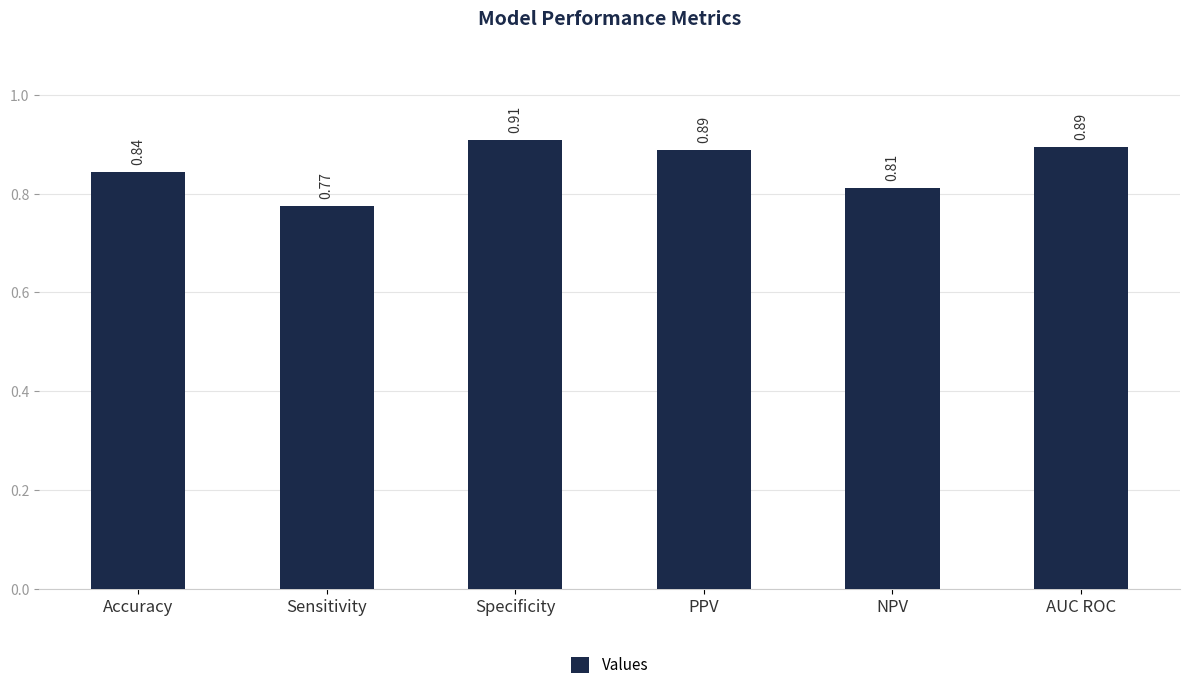

At which category does the chart reach its peak across all series?

Specificity